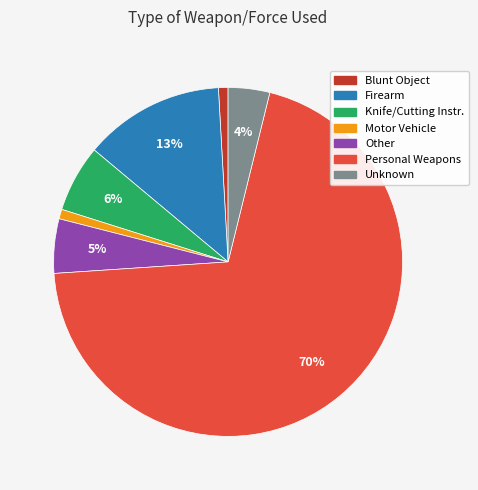

Does any single category account for the majority?

Yes